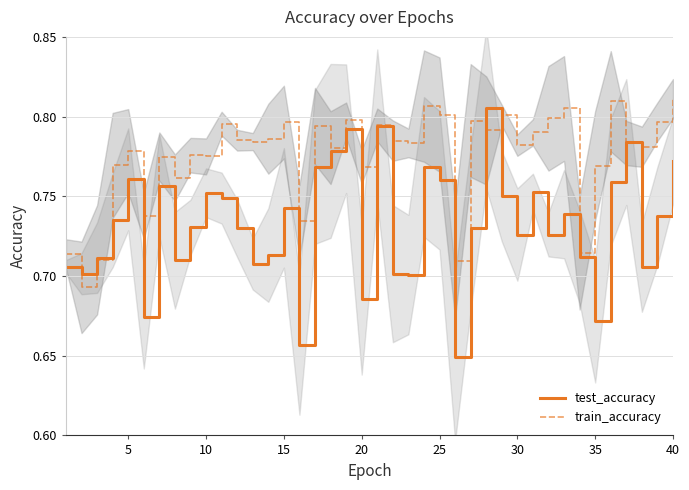

Reading right to left, what are all the values shown in this chart?

test_accuracy: 0.8	0.7	0.7	0.8	0.8	0.7	0.7	0.7	0.7	0.8	0.7	0.8	0.8	0.7	0.6	0.8	0.8	0.7	0.7	0.8	0.7	0.8	0.8	0.8	0.7	0.7	0.7	0.7	0.7	0.7	0.8	0.7	0.7	0.8	0.7	0.8	0.7	0.7	0.7	0.7
train_accuracy: 0.8	0.8	0.8	0.8	0.8	0.8	0.7	0.8	0.8	0.8	0.8	0.8	0.8	0.8	0.7	0.8	0.8	0.8	0.8	0.8	0.8	0.8	0.8	0.8	0.7	0.8	0.8	0.8	0.8	0.8	0.8	0.8	0.8	0.8	0.7	0.8	0.8	0.7	0.7	0.7